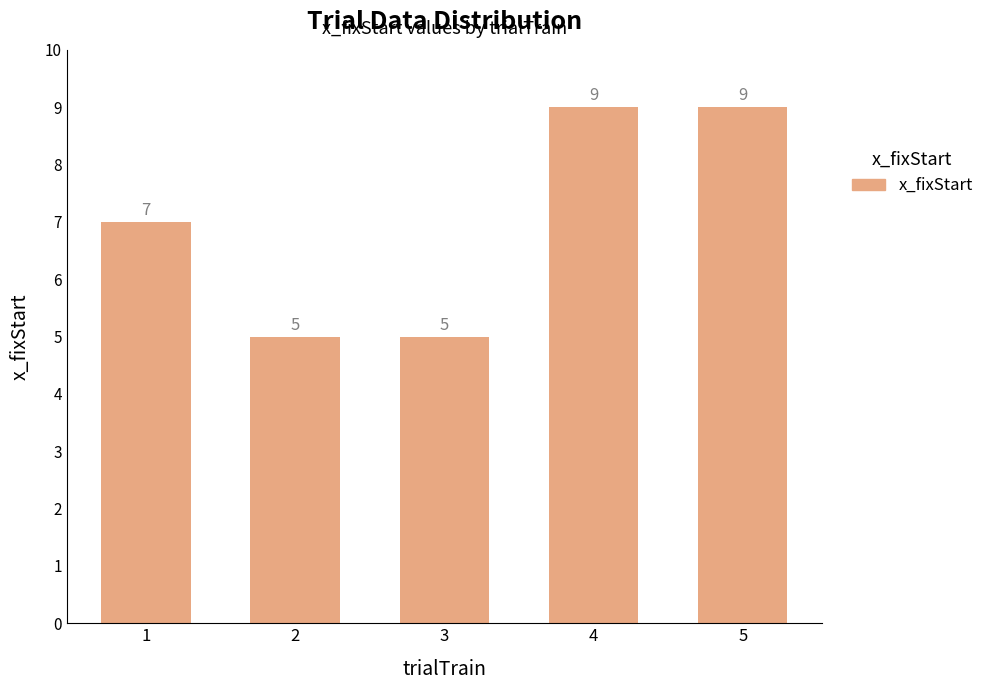

Reading right to left, what are all the values shown in this chart?

5=9	4=9	3=5	2=5	1=7